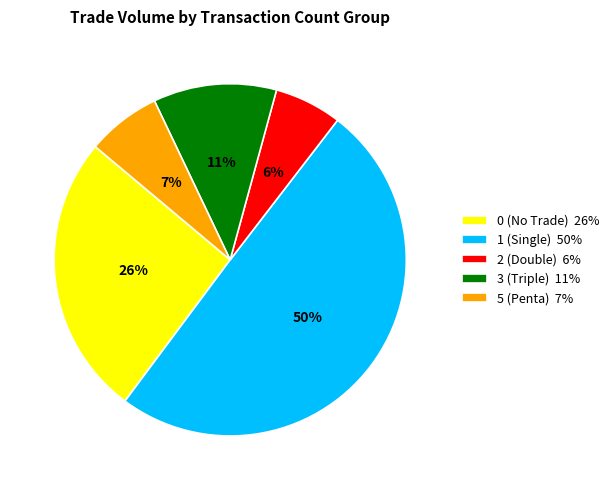

What percentage is the 5 (Penta) 7% slice, to the nearest percent?

7%